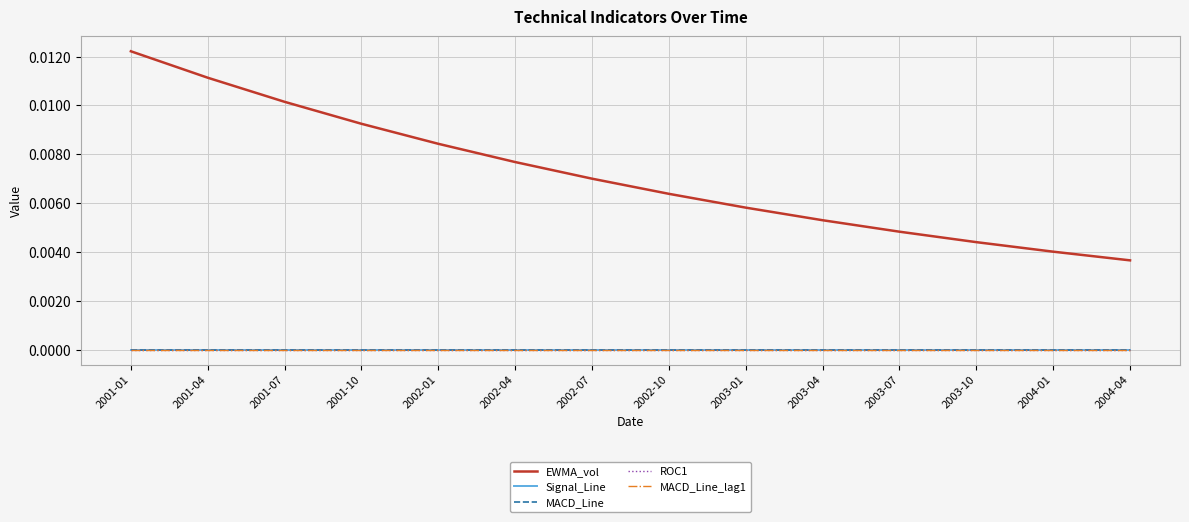

Does the chart display data point markers on the line(s)?

No